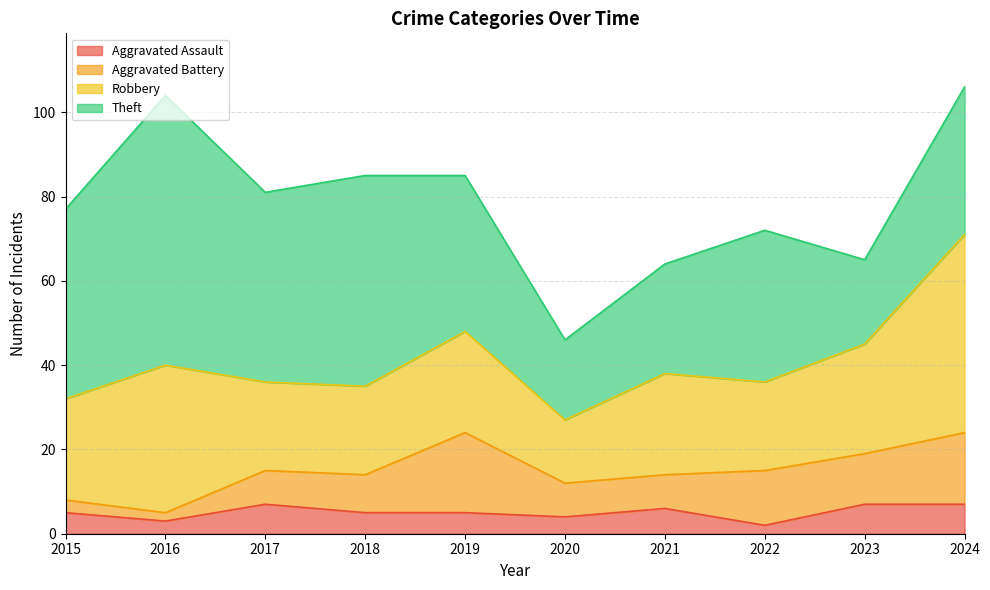

At which category is the sum across all series the highest?

2024